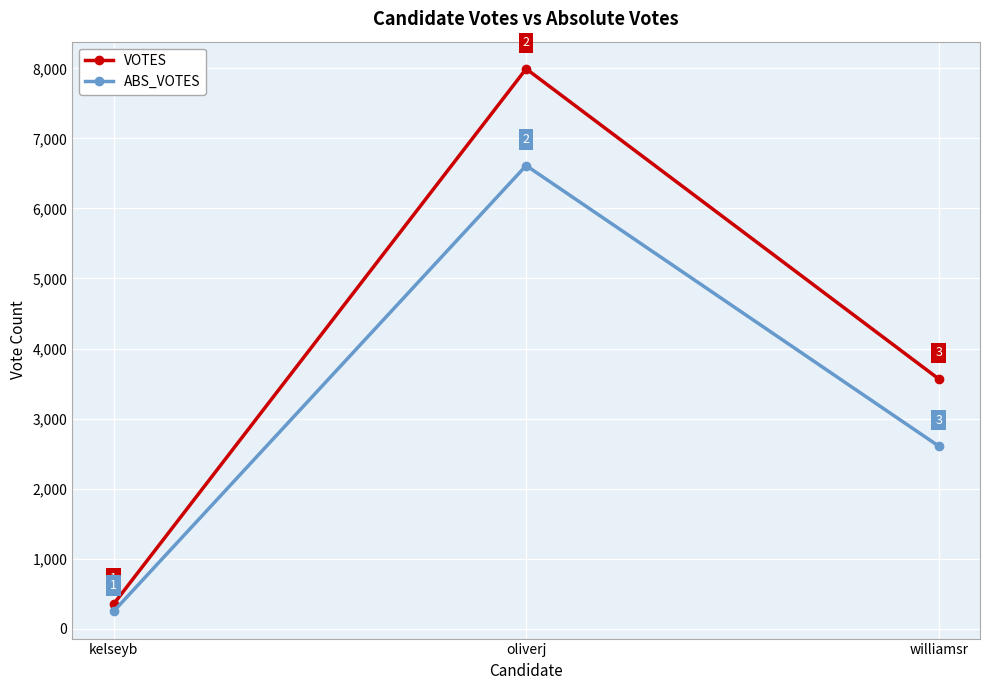

At how many categories does at least one series exceed 7473?

1